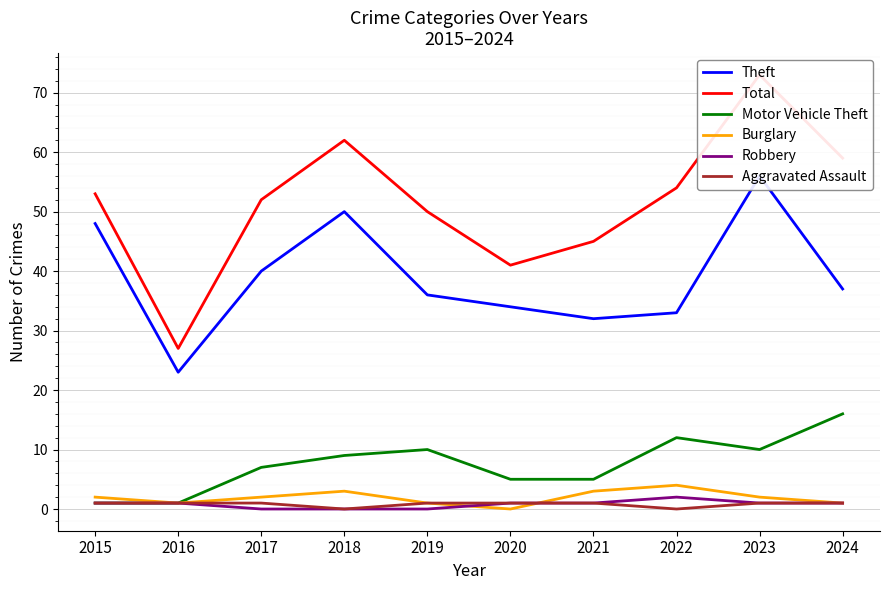

Count the number of categories in the chart.

10